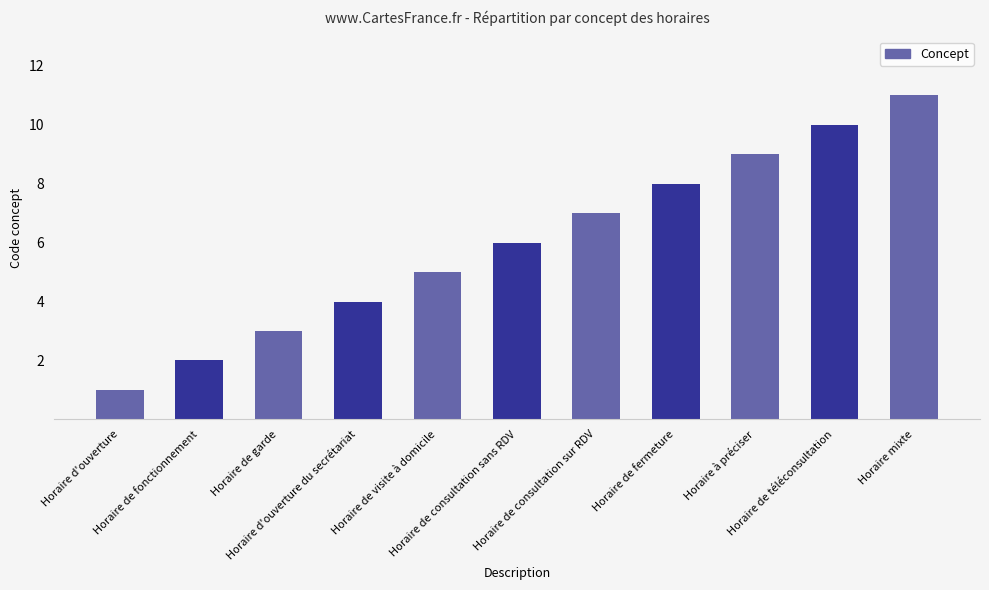

What is the label of the 1st bar from the left?

Horaire d'ouverture